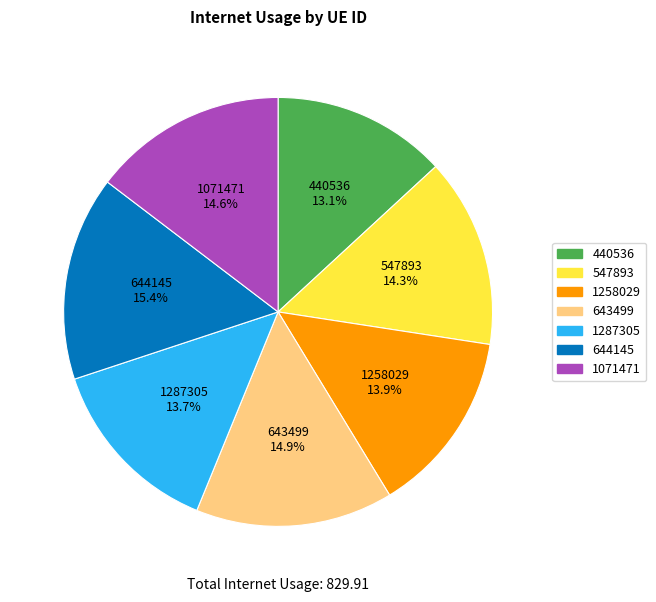

To the nearest percent, what percentage of the pie is 440536?

13%